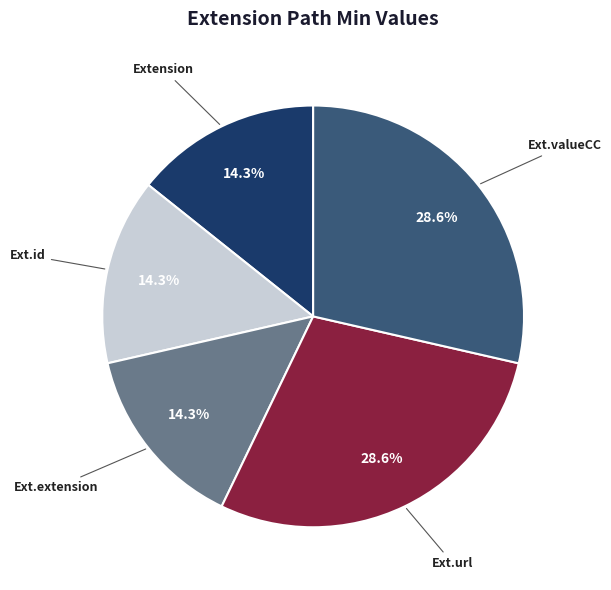

Does any single category account for the majority?

No